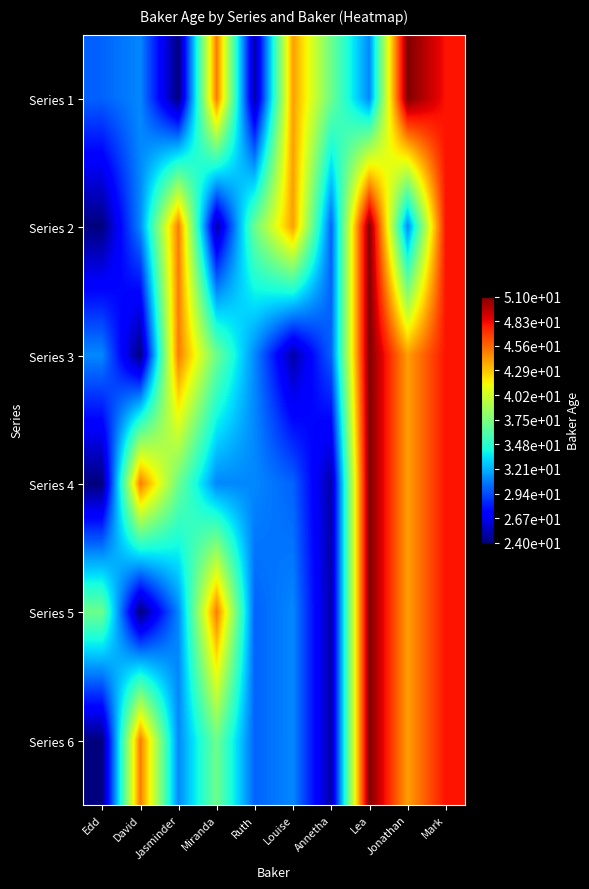

How many categories are shown in the chart?

10